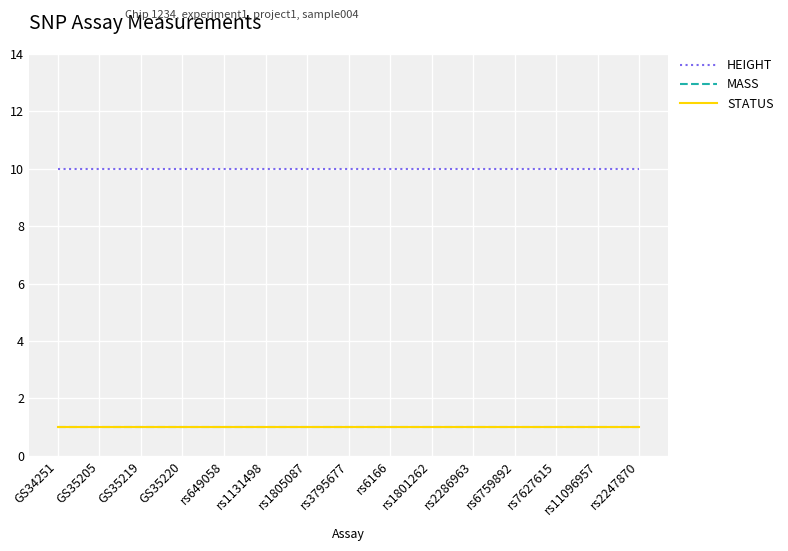

At which label does STATUS reach its peak?

GS34251